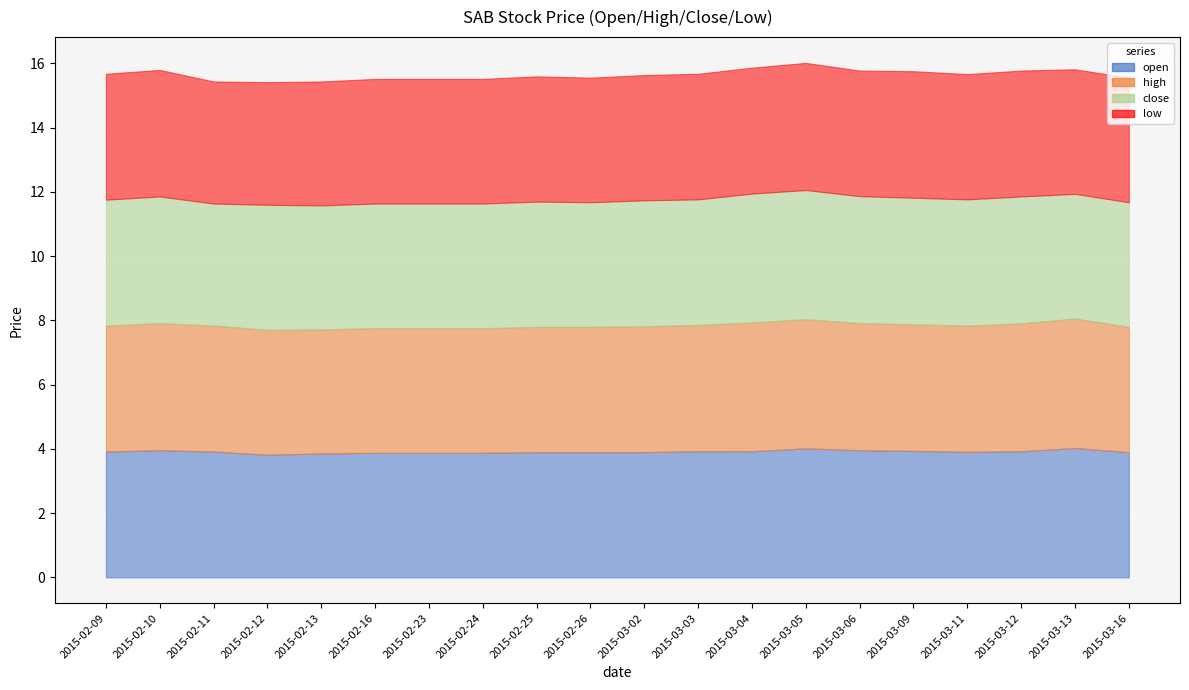

List the series in order of their peak value, lowest first.

low, close, open, high